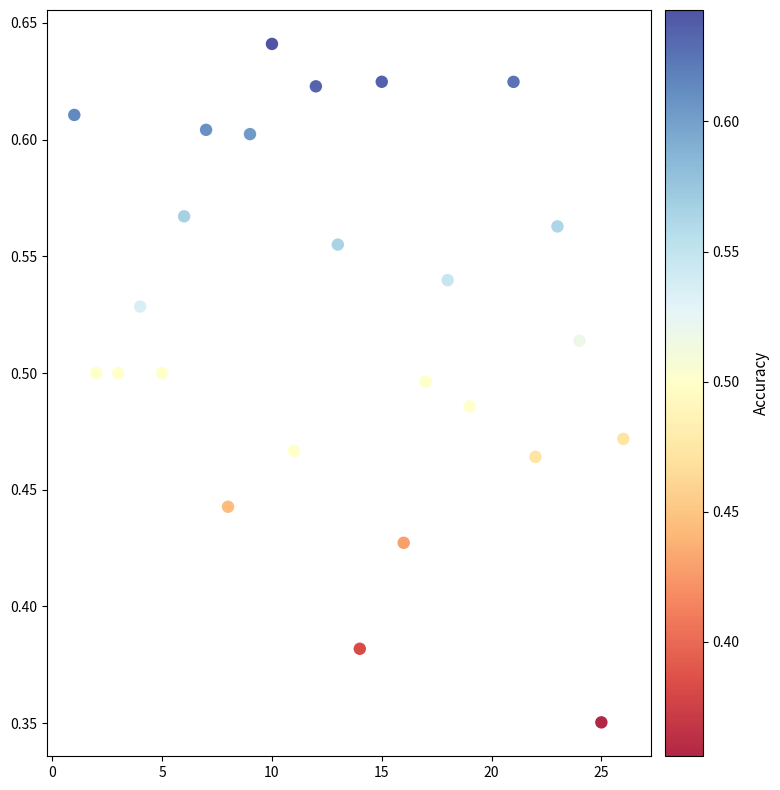

What is the range of X values (max minus min)?

25.0